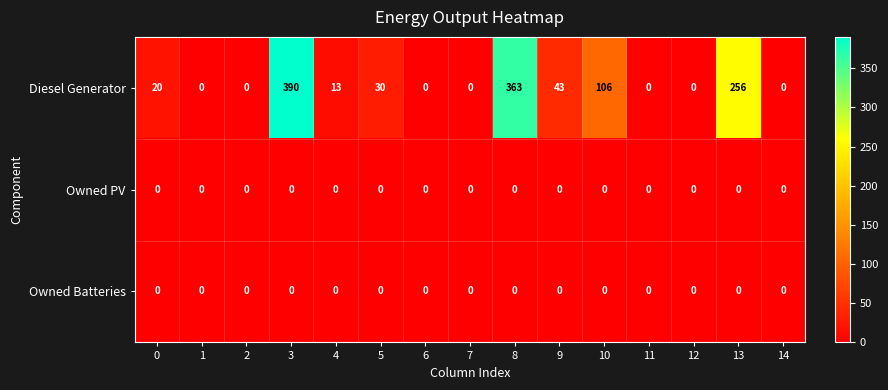

At which category is the sum across all series the highest?

3